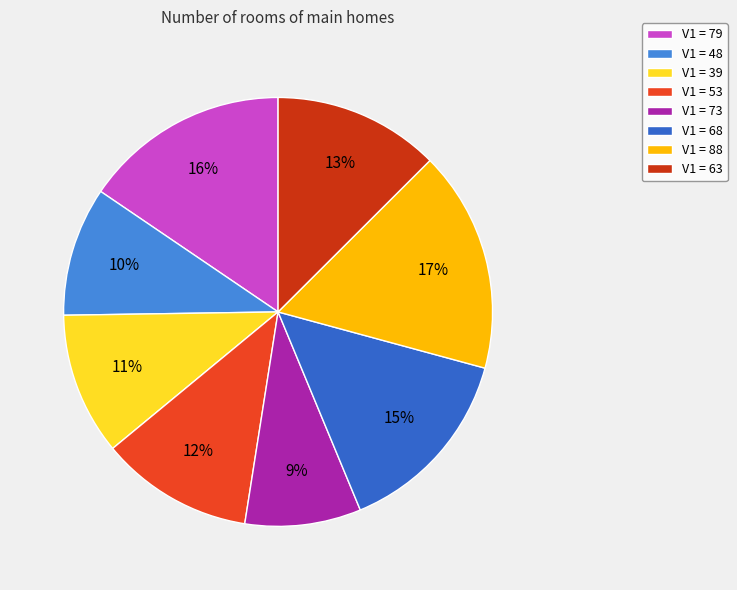

Is V1 = 48 the majority of the pie?

No